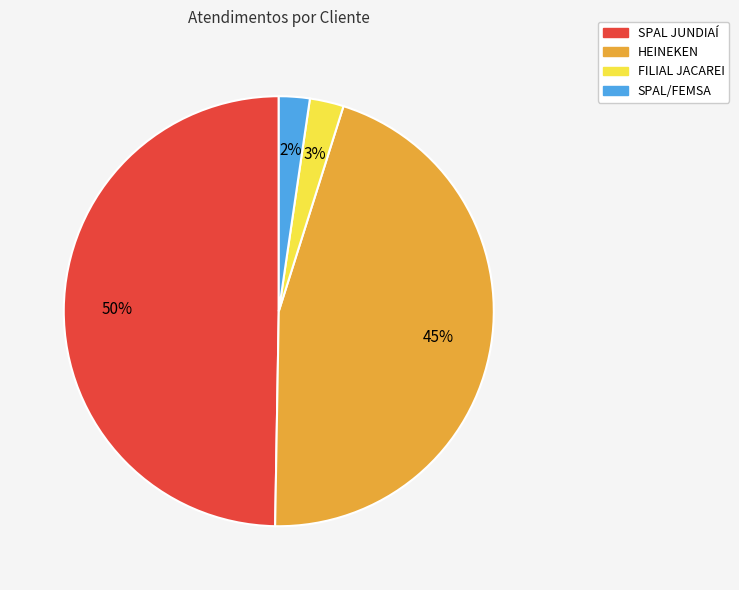

True or false: SPAL JUNDIAÍ accounts for 42% of the total.

False